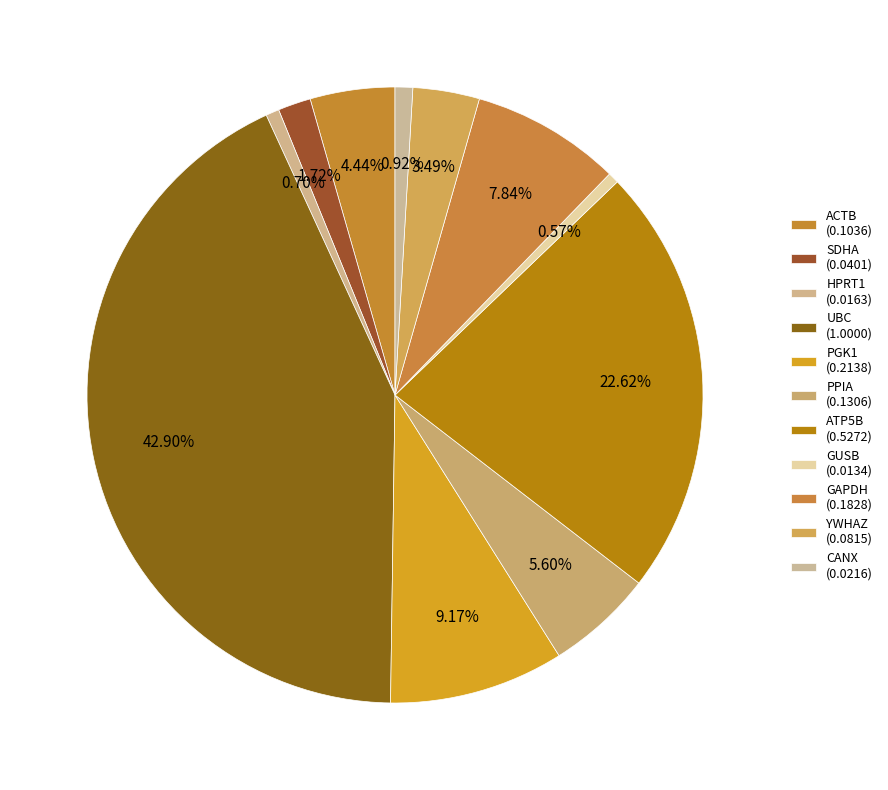

Rank the categories by value from highest to lowest.

UBC, ATP5B, PGK1, GAPDH, PPIA, ACTB, YWHAZ, SDHA, CANX, HPRT1, GUSB